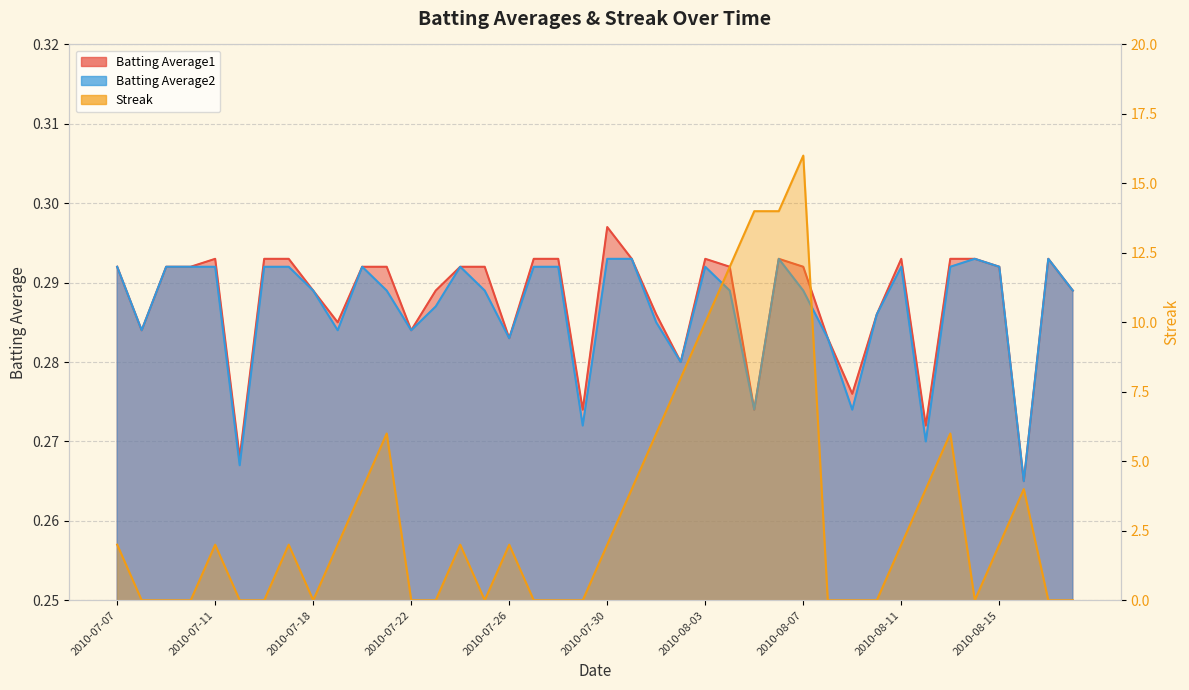

True or false: Batting Average2 and Batting Average1 intersect in this chart.

False